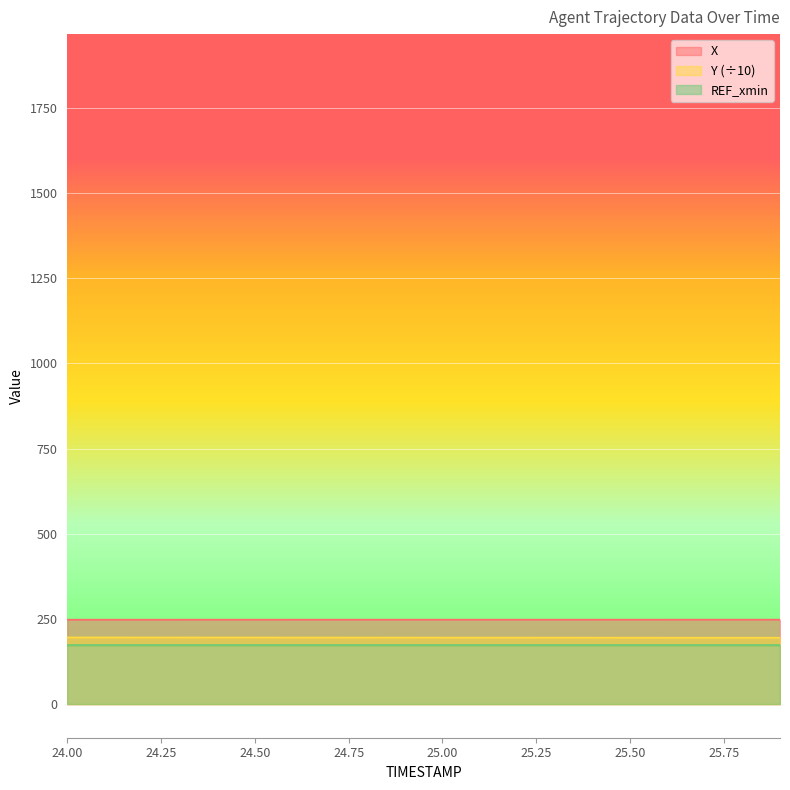

The Y series shows 58.8 at 25.9. True or false?

False